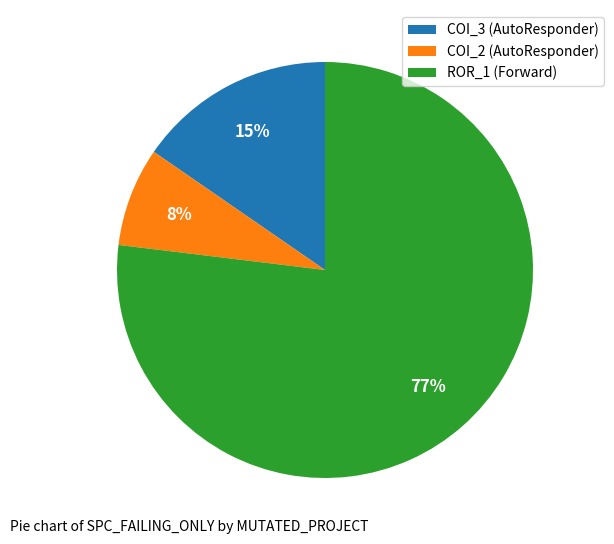

Is there a majority slice in this chart?

Yes